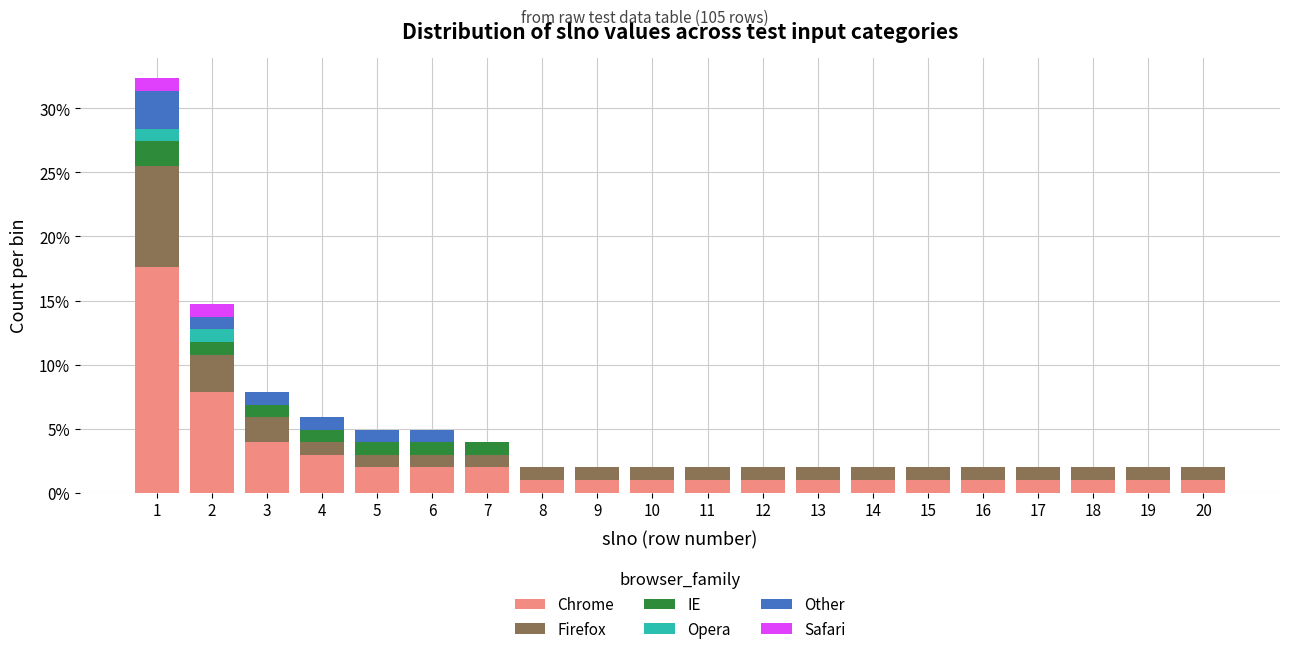

What is the highest value of the Chrome series?

17.6